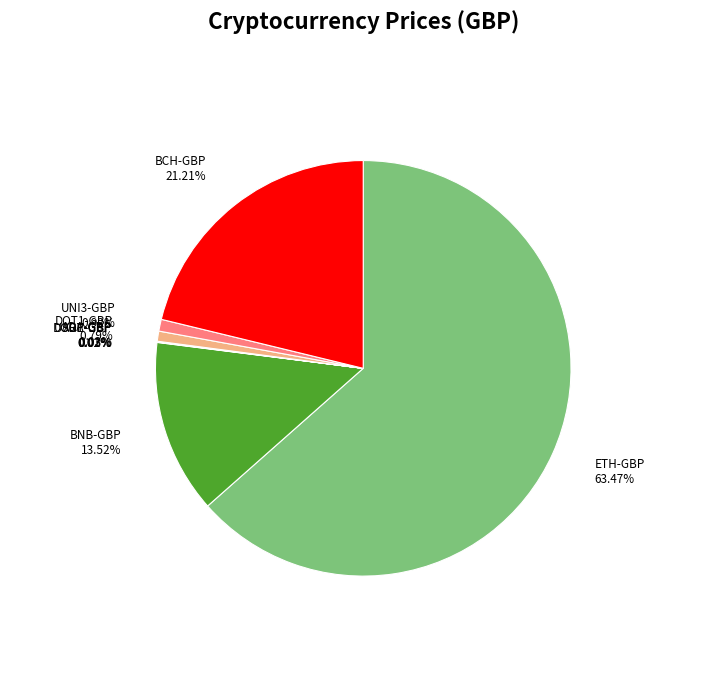

To the nearest percent, what is the difference between the largest and smallest slice percentages?

63%